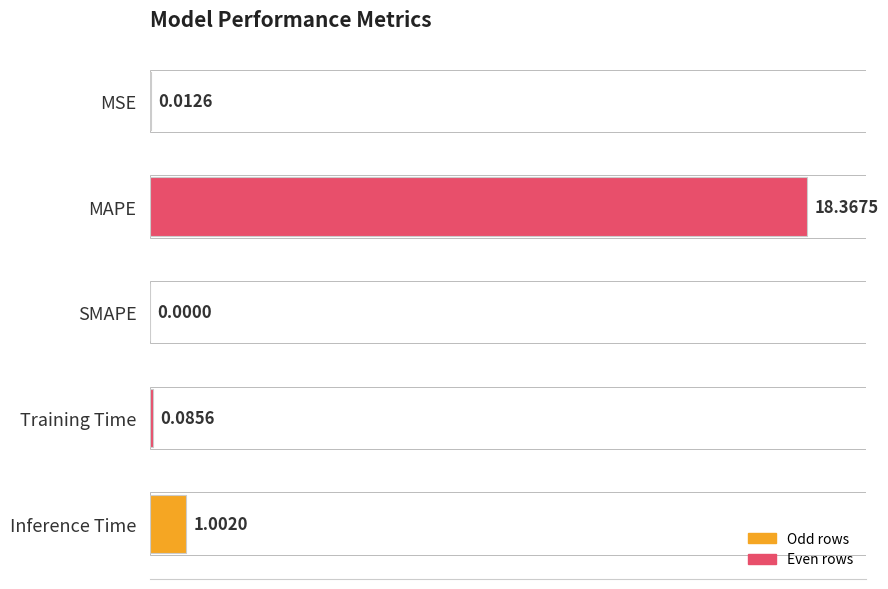

What is the change in value from MSE to Inference Time?

+1.0